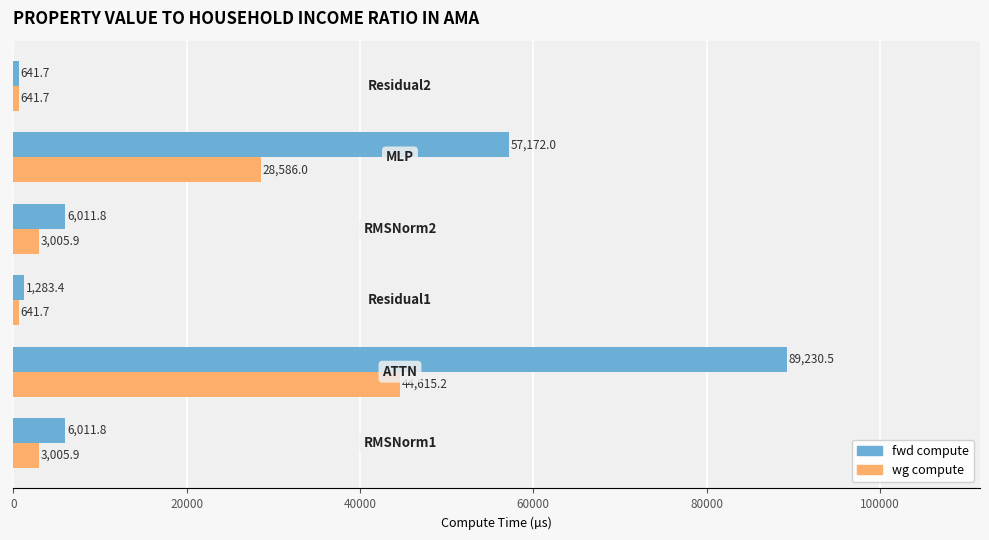

List the series in order of their overall mean, highest first.

fwd compute, wg compute